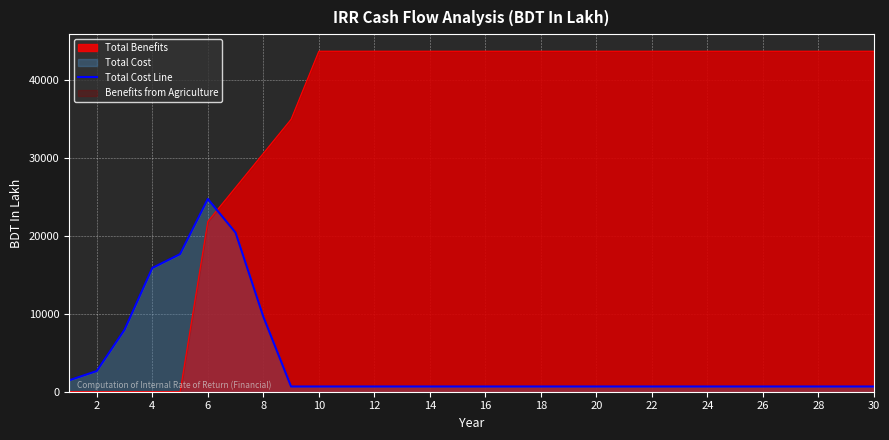

Rank the series by their average value, from lowest to highest.

Total Cost Line, Total Benefits